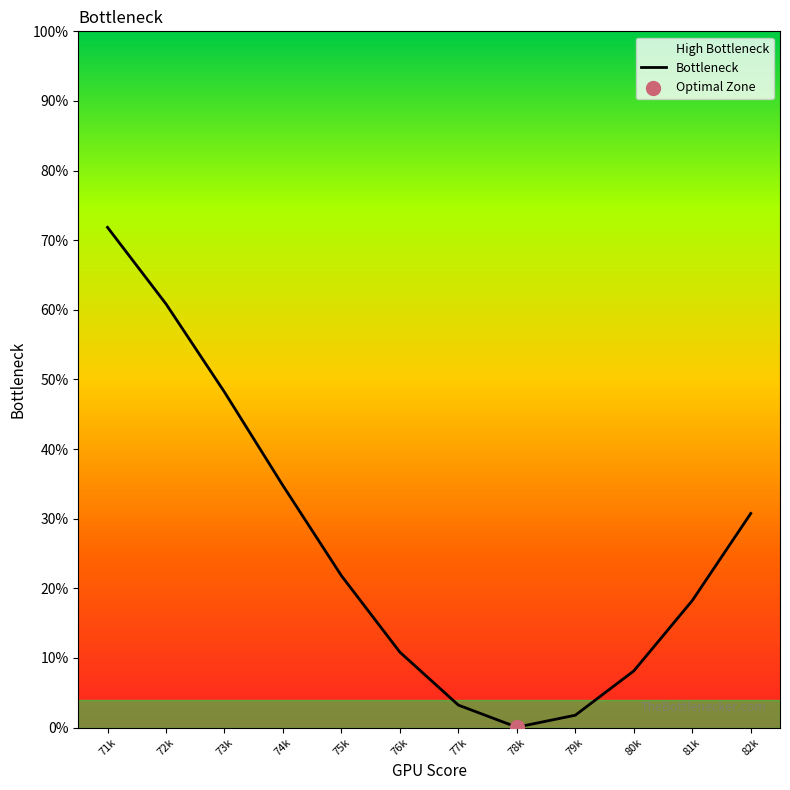

What is the change in value from 71k to 72k?

-11.0